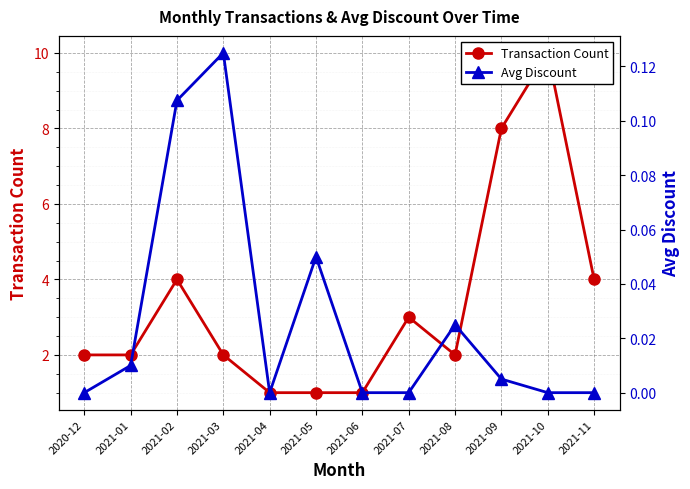

What is the difference between the highest and lowest values at 2021-06?

1.0